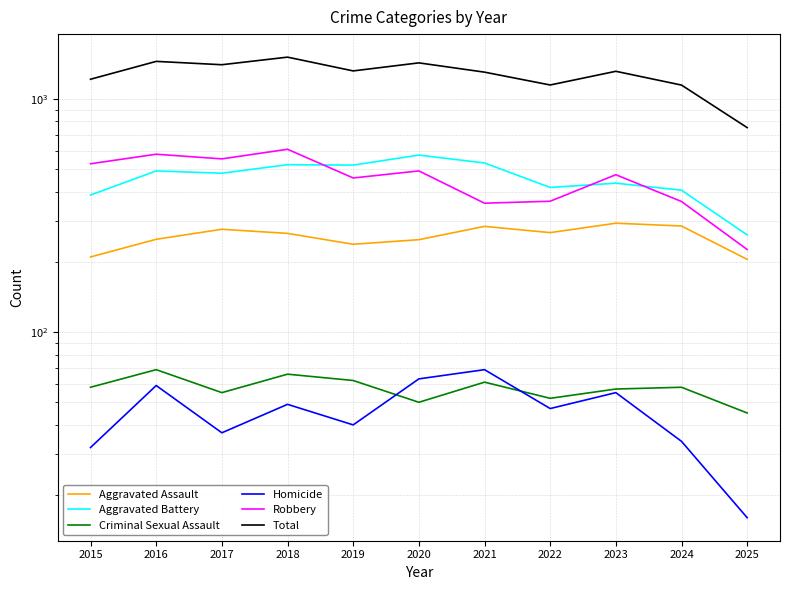

Which series has the largest total across all categories?

Total